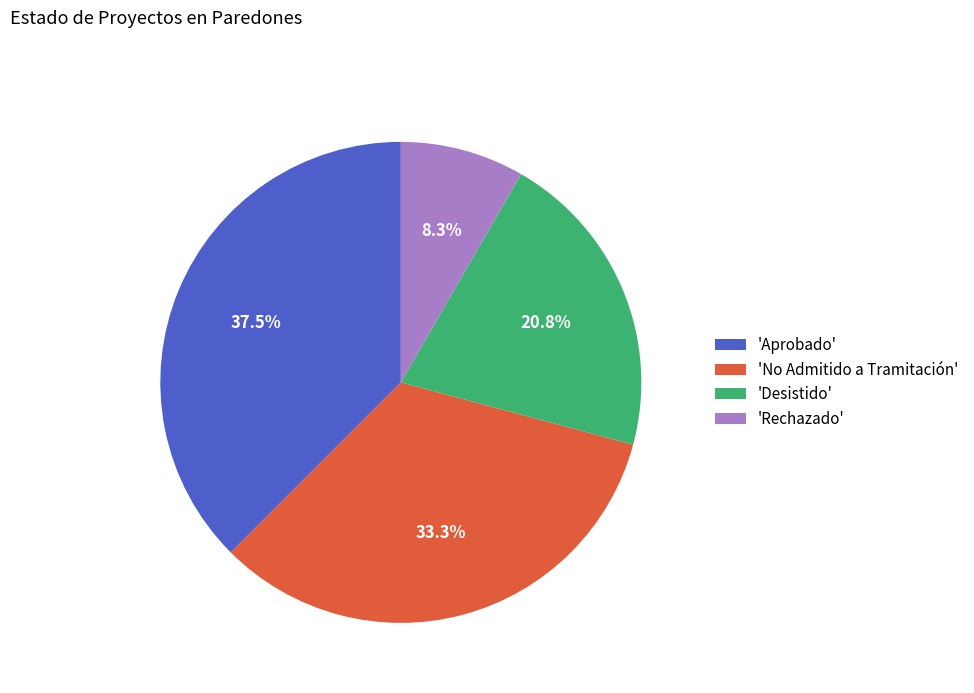

Rank the categories by value from highest to lowest.

'Aprobado', 'No Admitido a Tramitación', 'Desistido', 'Rechazado'